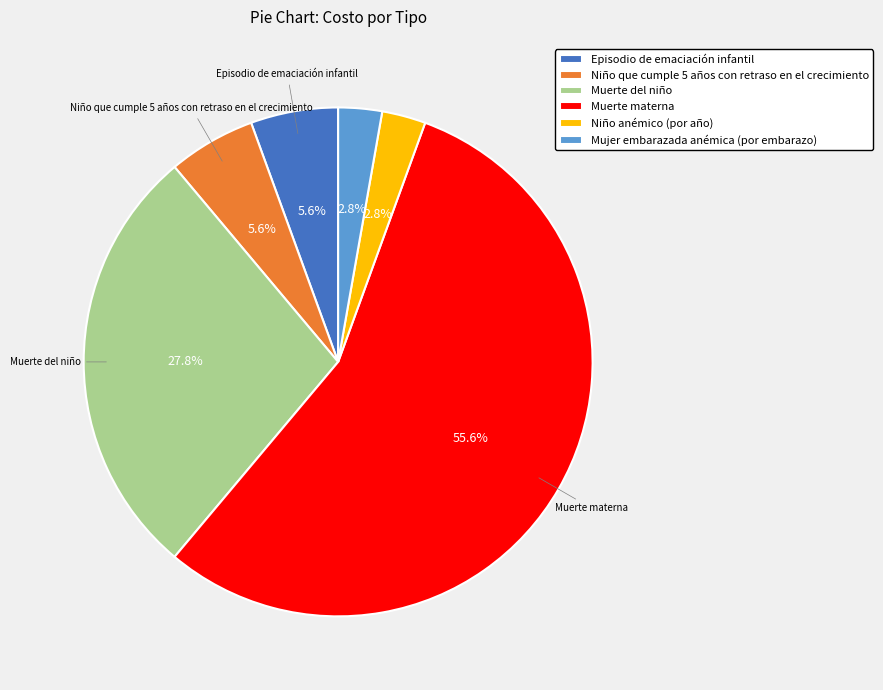

To the nearest percent, what is the difference between the Niño que cumple 5 años con retraso en el crecimiento and Niño anémico (por año) slice percentages?

3%